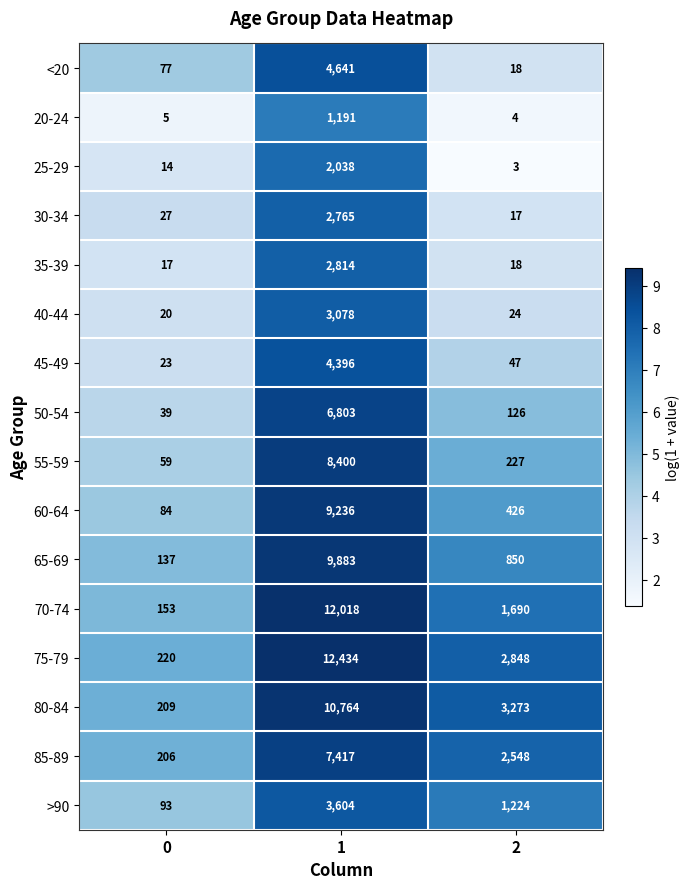

Between 0 and 2, which series saw the biggest shift?

80-84